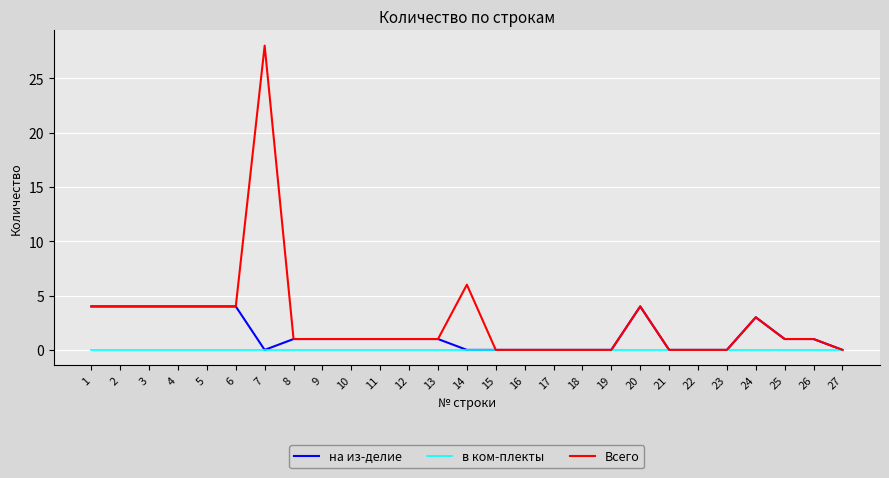

Where does the на из-делие series first go above 1?

1